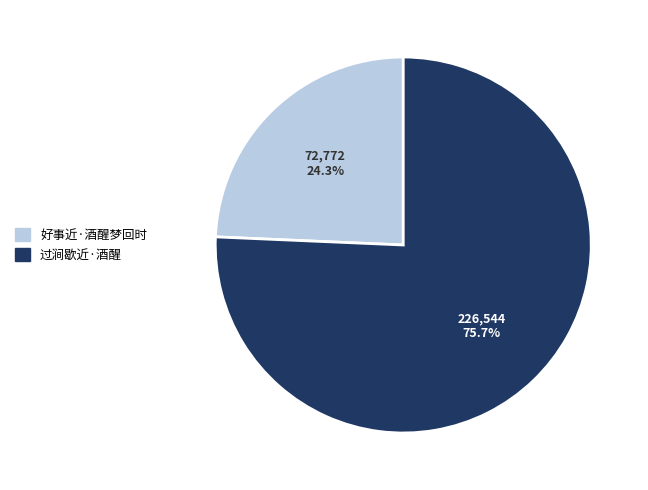

How many slices are in this pie chart?

2